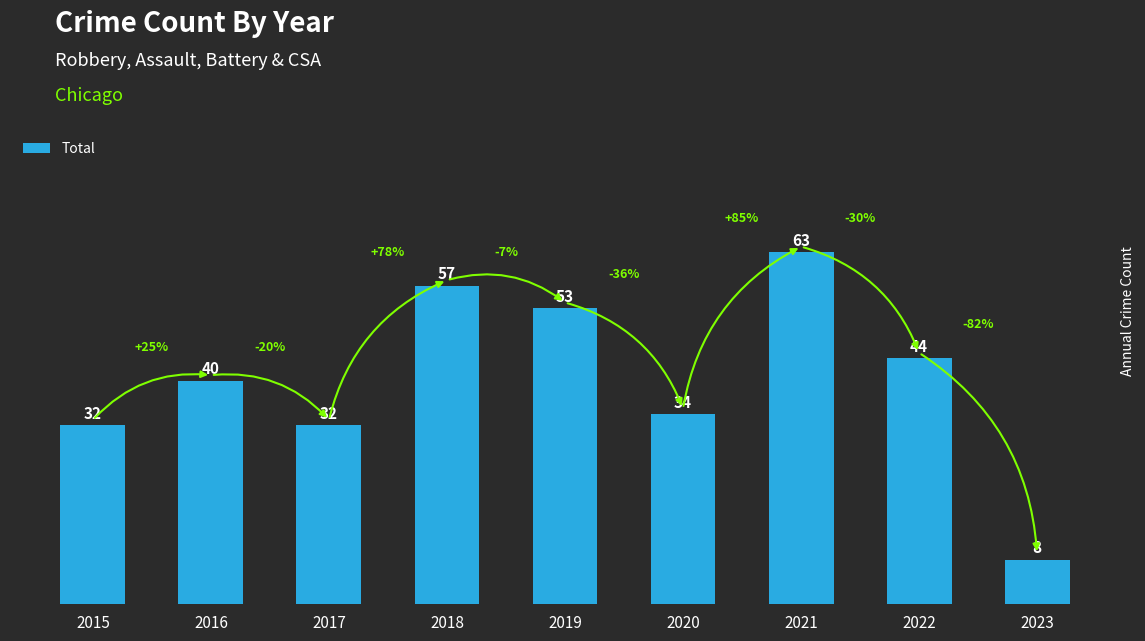

What is the change in value from 2021 to 2022?

-19